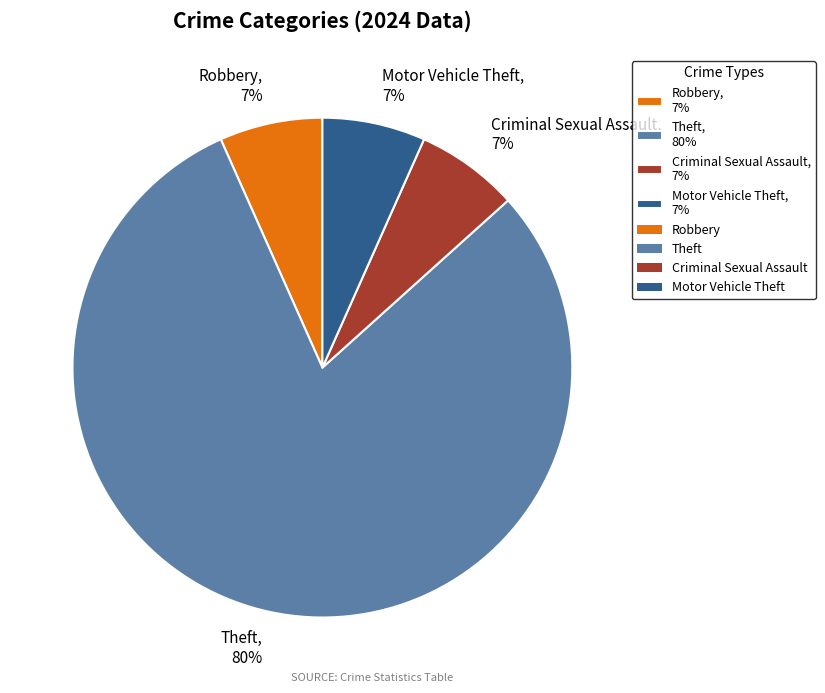

How many segments does this pie chart have?

4